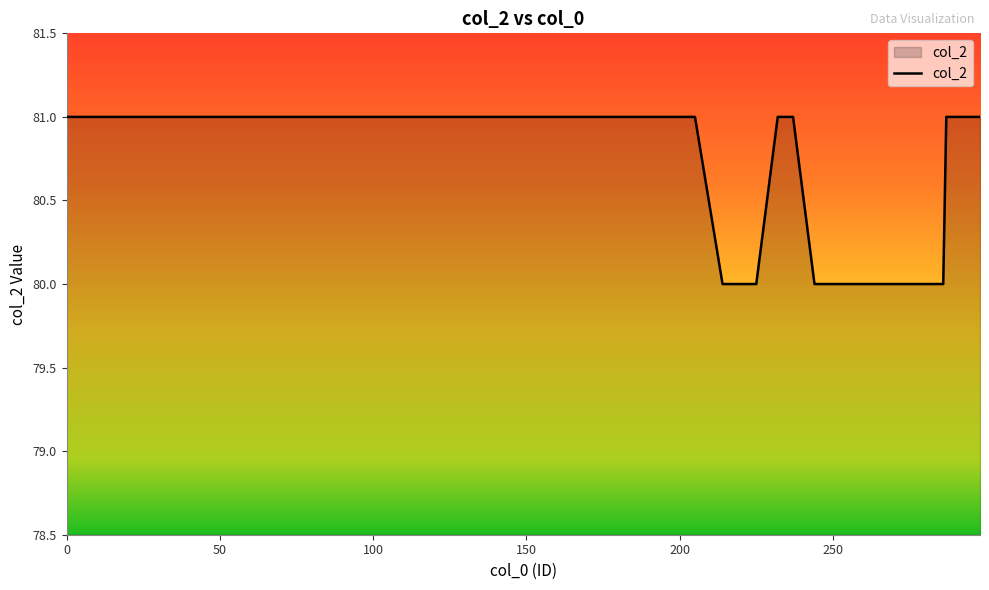

What is the greatest value displayed?

81